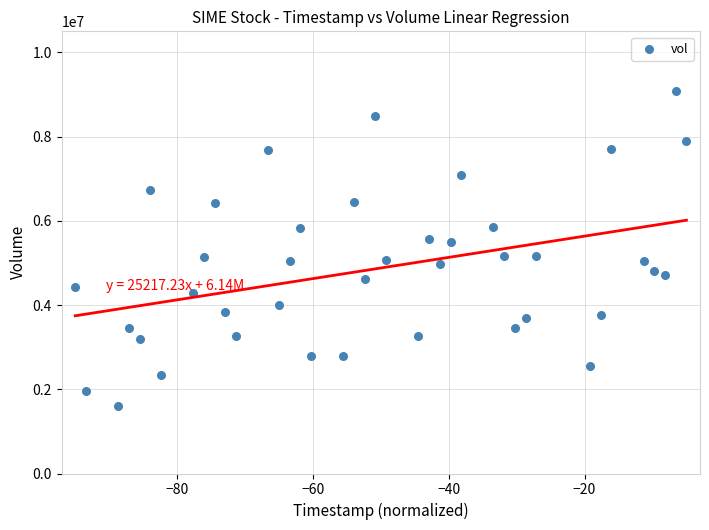

What is the range of Y values (max minus min)?

7469800